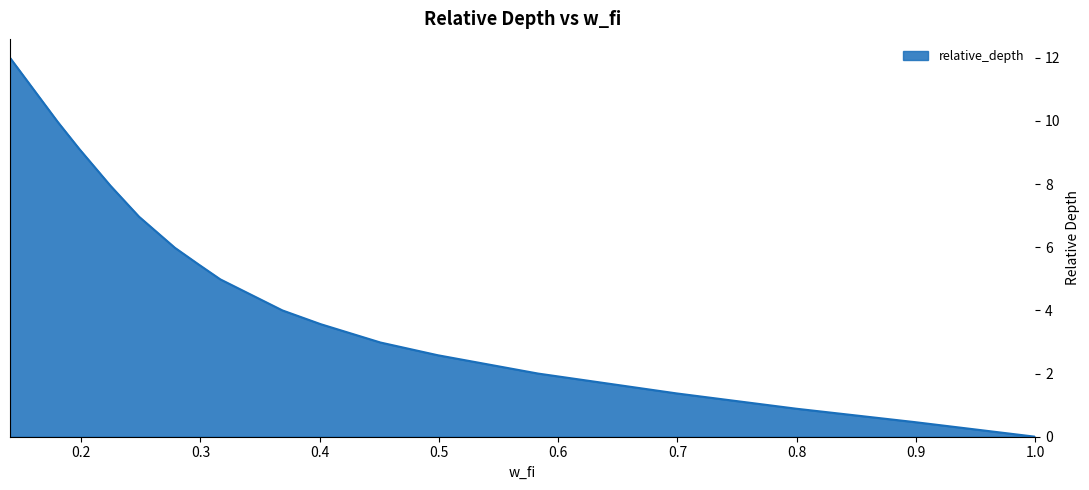

What is the difference between the maximum and minimum values?

12.0